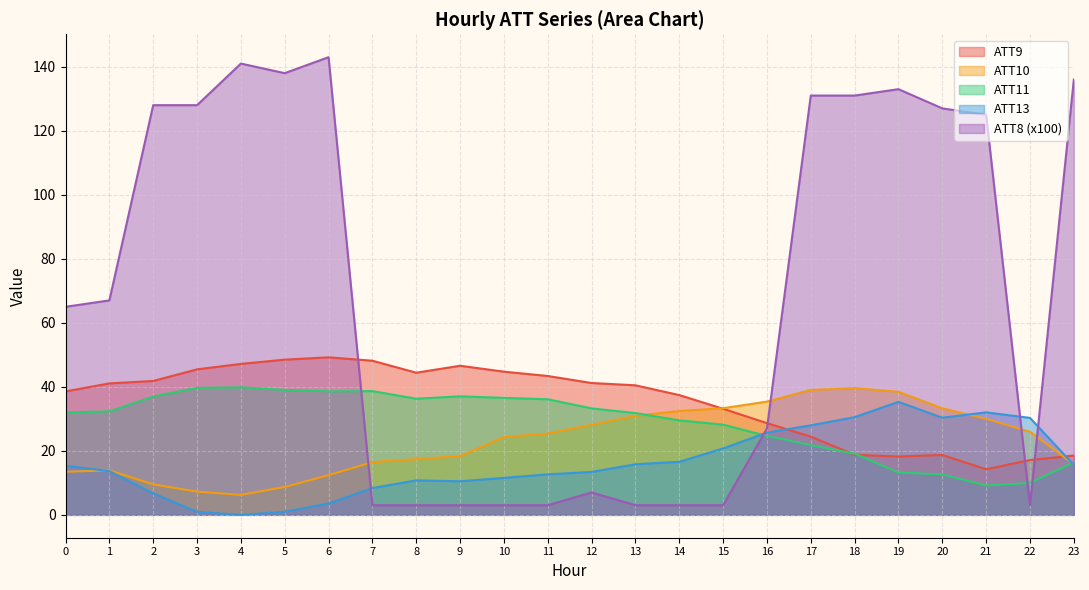

True or false: ATT8 has more than 0 interior local peaks.

True